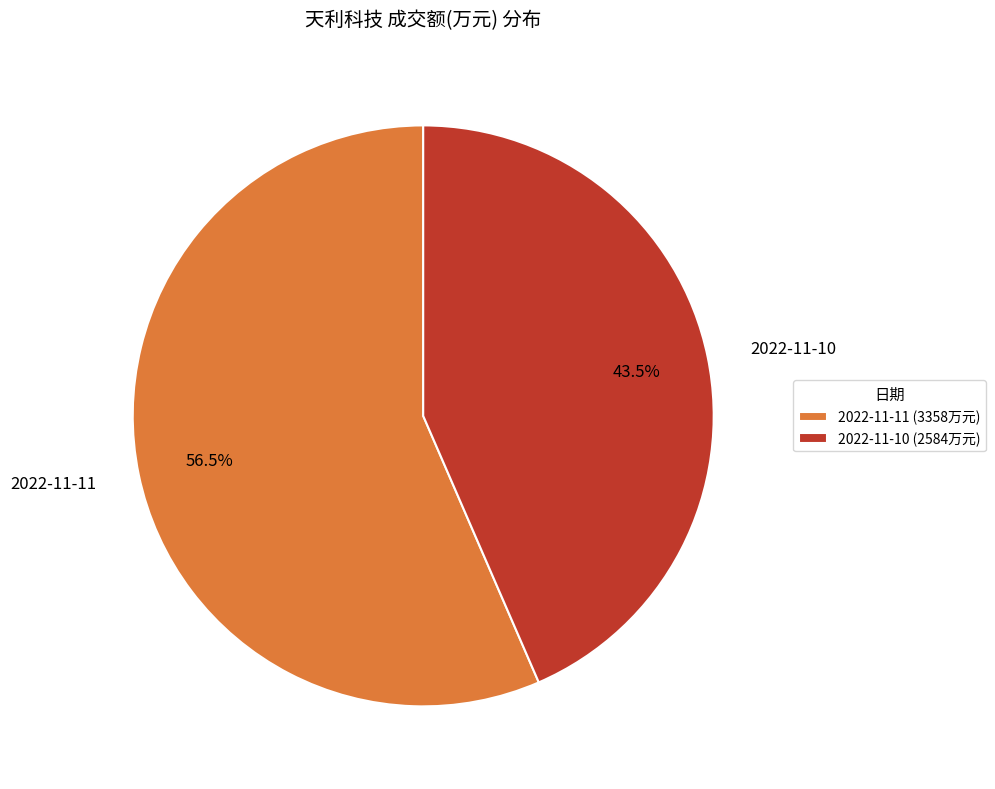

How many segments does this pie chart have?

2